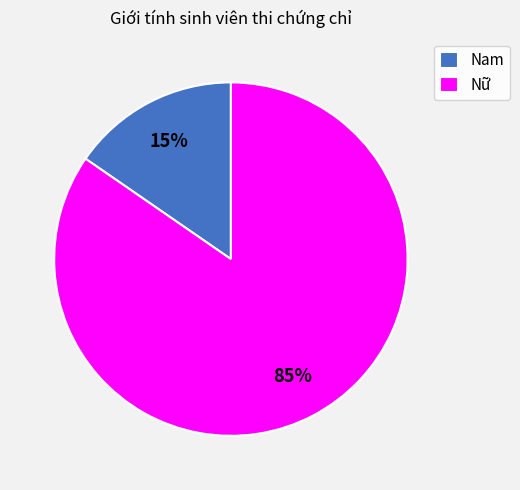

Count the number of slices in the pie.

2